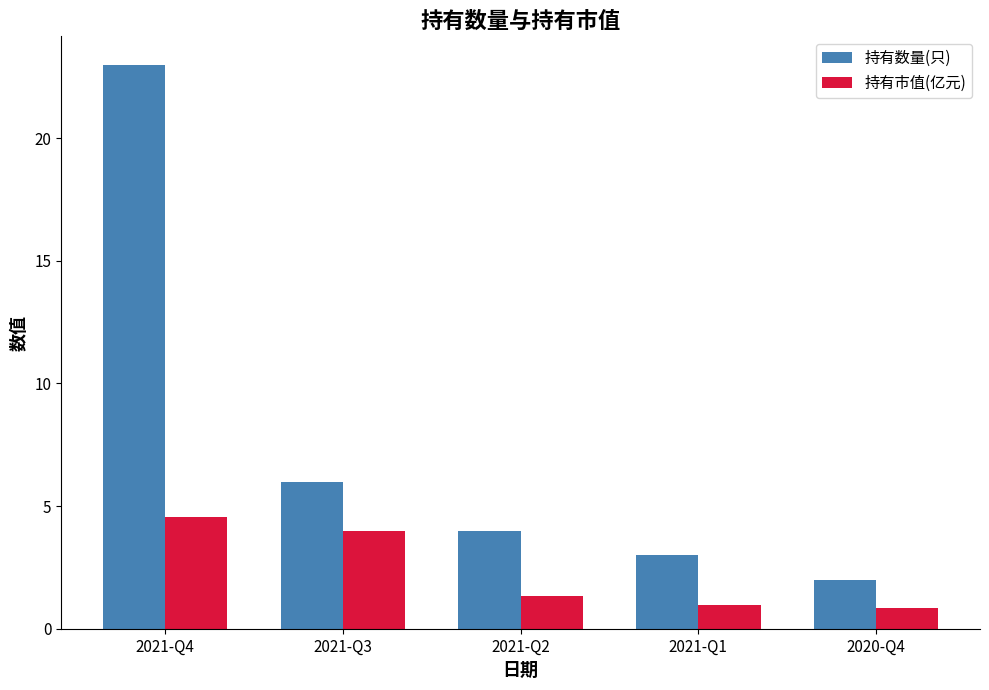

Which series has the largest total across all categories?

持有数量(只)